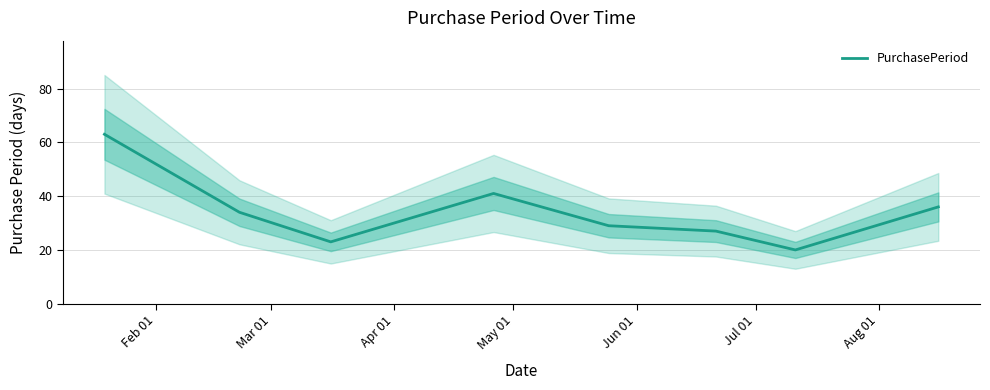

How many data points are above 34?

3